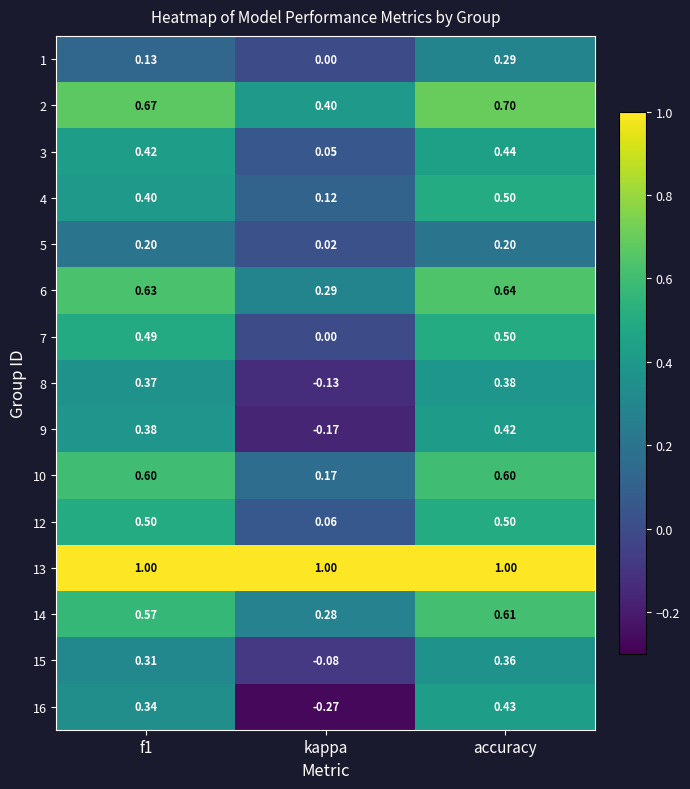

Count the number of data series in this chart.

15